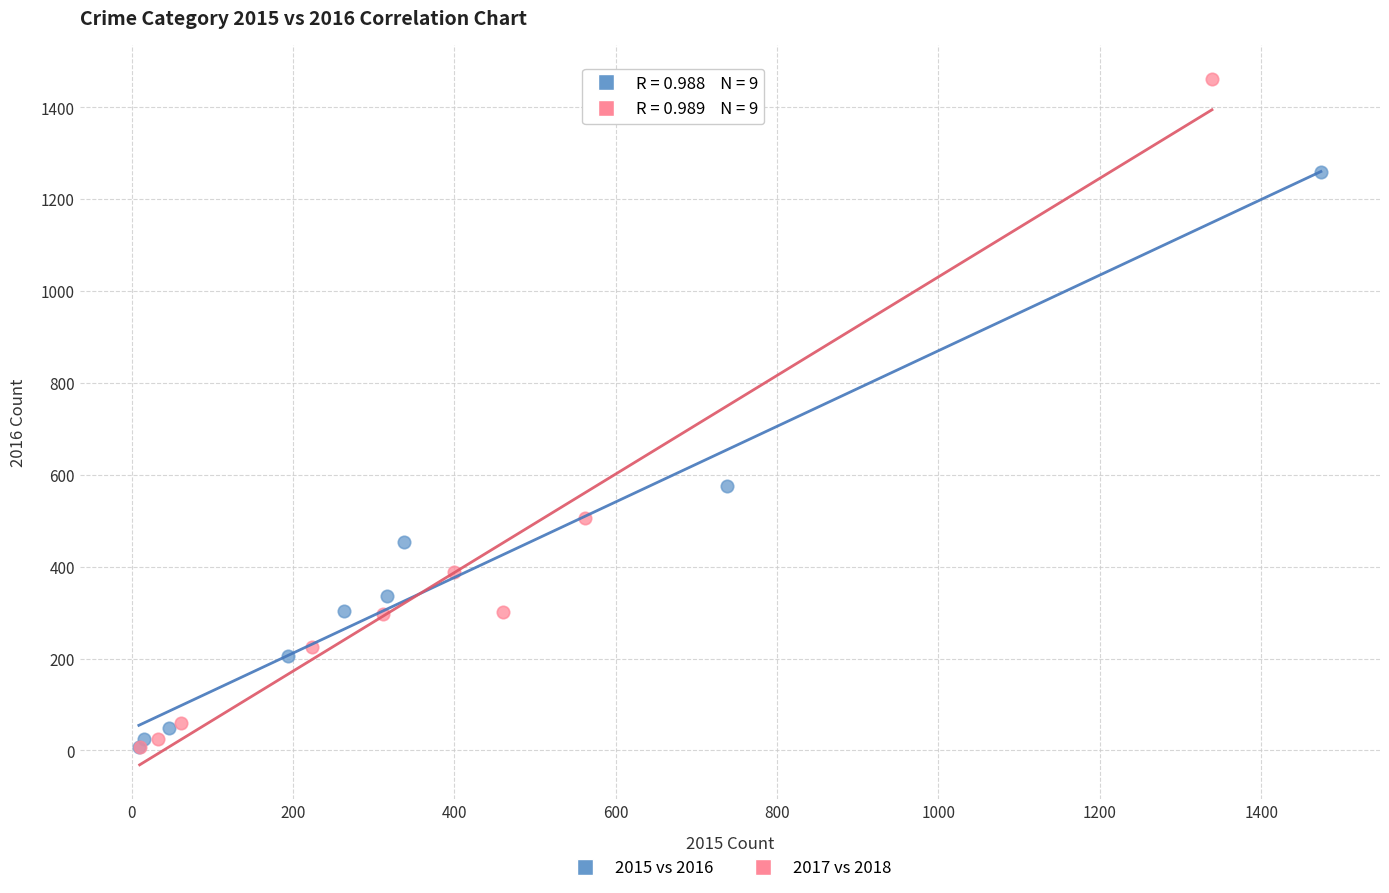

What are all the series names shown in the legend?

2015 vs 2016, 2017 vs 2018